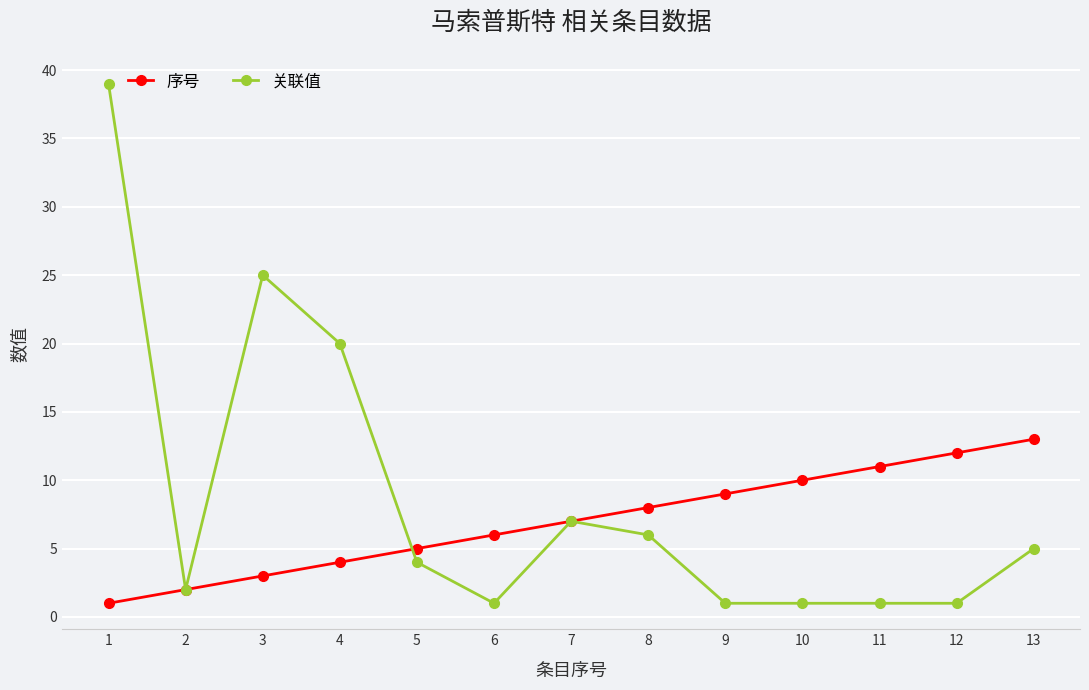

Is it true that 关联值 equals 7 at 7?

True